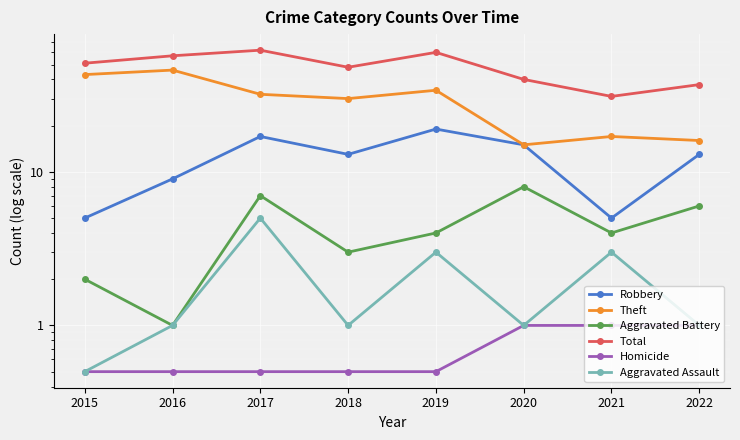

True or false: Total and Aggravated Battery intersect in this chart.

False